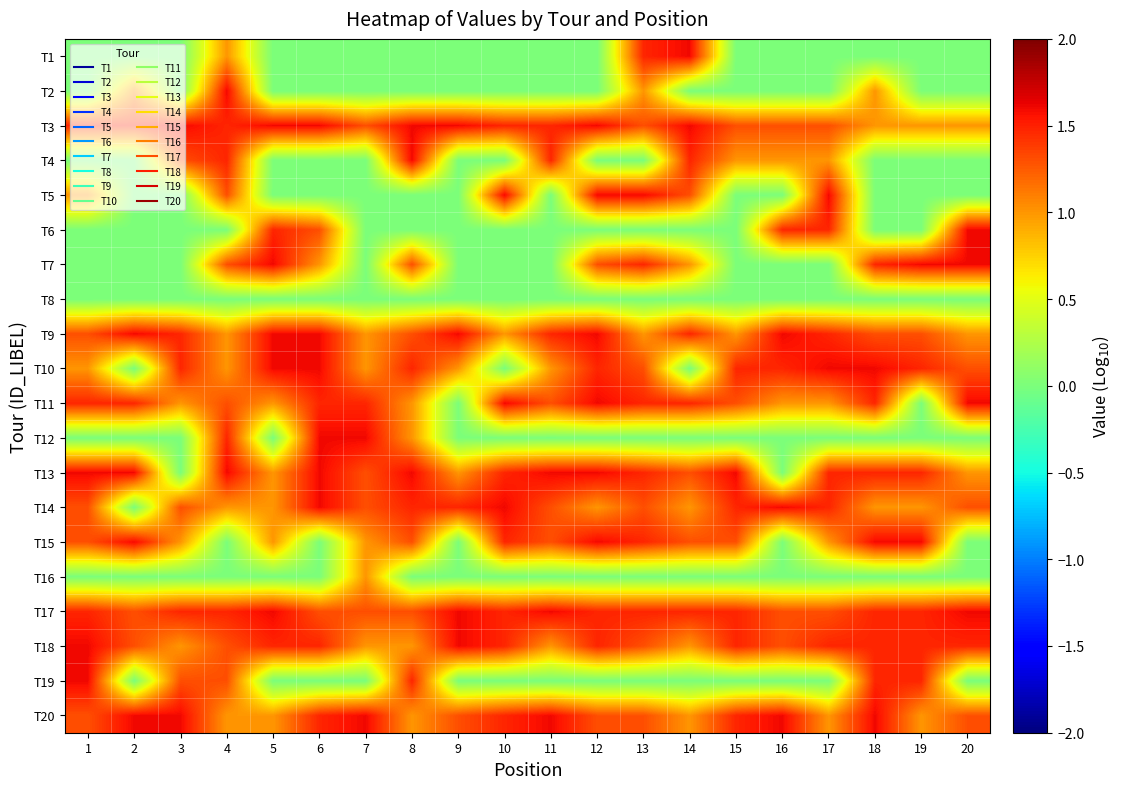

Reading left to right, extract all data points from this chart.

T1: 1=0.0	2=0.0	3=0.0	4=1.0	5=0.0	6=0.0	7=0.0	8=0.0	9=0.0	10=0.0	11=0.0	12=0.0	13=1.5	14=1.6	15=0.0	16=0.0	17=0.0	18=0.0	19=0.0	20=0.0
T2: 1=0.0	2=1.0	3=0.0	4=1.6	5=0.0	6=0.0	7=0.0	8=0.0	9=0.0	10=0.0	11=0.0	12=0.0	13=1.0	14=0.0	15=0.0	16=0.0	17=0.0	18=1.0	19=0.0	20=0.0
T3: 1=1.5	2=1.5	3=1.6	4=1.5	5=1.6	6=1.6	7=1.3	8=1.6	9=1.6	10=1.5	11=1.5	12=1.6	13=1.3	14=1.6	15=1.3	16=1.3	17=1.3	18=1.0	19=1.0	20=1.0
T4: 1=0.0	2=0.0	3=1.3	4=1.5	5=0.0	6=0.0	7=0.0	8=1.6	9=0.0	10=0.0	11=1.5	12=0.0	13=0.0	14=1.5	15=1.0	16=1.0	17=1.0	18=0.0	19=0.0	20=0.0
T5: 1=1.0	2=0.0	3=0.0	4=1.3	5=0.0	6=0.0	7=0.0	8=0.0	9=0.0	10=1.6	11=0.0	12=1.6	13=1.6	14=1.3	15=0.0	16=0.0	17=1.6	18=0.0	19=0.0	20=0.0
T6: 1=0.0	2=0.0	3=0.0	4=0.0	5=1.5	6=1.3	7=0.0	8=0.0	9=0.0	10=0.0	11=0.0	12=0.0	13=0.0	14=0.0	15=0.0	16=1.5	17=1.5	18=0.0	19=0.0	20=1.6
T7: 1=0.0	2=0.0	3=0.0	4=1.3	5=1.6	6=1.0	7=0.0	8=1.3	9=0.0	10=0.0	11=0.0	12=1.3	13=1.5	14=1.0	15=0.0	16=0.0	17=0.0	18=1.5	19=1.6	20=1.6
T8: 1=0.0	2=0.0	3=0.0	4=0.0	5=0.0	6=0.0	7=0.0	8=0.0	9=0.0	10=0.0	11=0.0	12=0.0	13=0.0	14=0.0	15=0.0	16=0.0	17=0.0	18=0.0	19=0.0	20=0.0
T9: 1=1.3	2=1.6	3=1.5	4=1.0	5=1.6	6=1.6	7=1.0	8=1.3	9=1.6	10=1.0	11=1.5	12=1.6	13=1.0	14=1.5	15=1.0	16=1.6	17=1.5	18=1.3	19=1.3	20=1.0
T10: 1=1.0	2=0.0	3=1.5	4=1.0	5=1.6	6=1.6	7=1.0	8=1.5	9=1.0	10=0.0	11=1.0	12=1.5	13=1.3	14=0.0	15=1.5	16=1.5	17=1.6	18=1.6	19=1.5	20=1.3
T11: 1=1.5	2=1.5	3=1.0	4=1.3	5=1.0	6=1.5	7=1.5	8=1.0	9=0.0	10=1.6	11=1.3	12=1.6	13=1.5	14=1.5	15=1.3	16=1.0	17=1.0	18=1.5	19=0.0	20=1.6
T12: 1=0.0	2=0.0	3=0.0	4=1.5	5=0.0	6=1.6	7=1.6	8=1.0	9=0.0	10=0.0	11=0.0	12=0.0	13=0.0	14=0.0	15=0.0	16=0.0	17=0.0	18=0.0	19=0.0	20=0.0
T13: 1=1.6	2=1.6	3=0.0	4=1.6	5=1.0	6=1.6	7=1.3	8=1.6	9=1.0	10=1.5	11=1.6	12=1.6	13=1.5	14=1.3	15=1.6	16=0.0	17=1.5	18=1.5	19=1.5	20=1.0
T14: 1=1.3	2=0.0	3=1.3	4=1.0	5=1.0	6=1.6	7=1.3	8=1.5	9=1.5	10=1.6	11=1.3	12=1.0	13=1.3	14=1.0	15=1.5	16=1.6	17=1.5	18=1.0	19=1.0	20=1.3
T15: 1=1.3	2=1.6	3=1.0	4=0.0	5=1.0	6=0.0	7=1.0	8=1.3	9=0.0	10=1.5	11=1.3	12=1.6	13=1.5	14=1.3	15=1.3	16=0.0	17=1.0	18=1.6	19=1.6	20=0.0
T16: 1=0.0	2=0.0	3=0.0	4=0.0	5=0.0	6=0.0	7=1.0	8=0.0	9=0.0	10=0.0	11=0.0	12=0.0	13=0.0	14=0.0	15=0.0	16=0.0	17=0.0	18=0.0	19=0.0	20=0.0
T17: 1=1.5	2=1.3	3=1.5	4=1.5	5=1.6	6=1.3	7=1.3	8=1.3	9=1.6	10=1.5	11=1.6	12=1.5	13=1.5	14=1.5	15=1.5	16=1.3	17=1.3	18=1.5	19=1.5	20=1.6
T18: 1=1.6	2=1.3	3=1.0	4=1.3	5=1.5	6=1.5	7=1.0	8=1.0	9=1.6	10=1.5	11=1.0	12=1.5	13=1.3	14=1.0	15=1.5	16=1.3	17=1.5	18=1.5	19=1.5	20=1.5
T19: 1=1.6	2=0.0	3=1.3	4=1.3	5=0.0	6=0.0	7=0.0	8=1.5	9=0.0	10=0.0	11=0.0	12=0.0	13=0.0	14=0.0	15=0.0	16=0.0	17=0.0	18=1.5	19=1.5	20=0.0
T20: 1=1.3	2=1.6	3=1.6	4=1.0	5=1.0	6=1.5	7=1.6	8=1.0	9=1.3	10=1.5	11=1.6	12=1.3	13=1.3	14=1.0	15=1.5	16=1.6	17=1.0	18=1.6	19=1.0	20=1.3